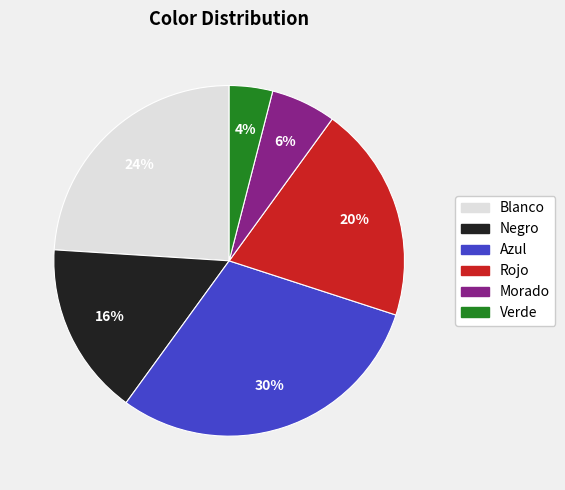

Is there a majority slice in this chart?

No